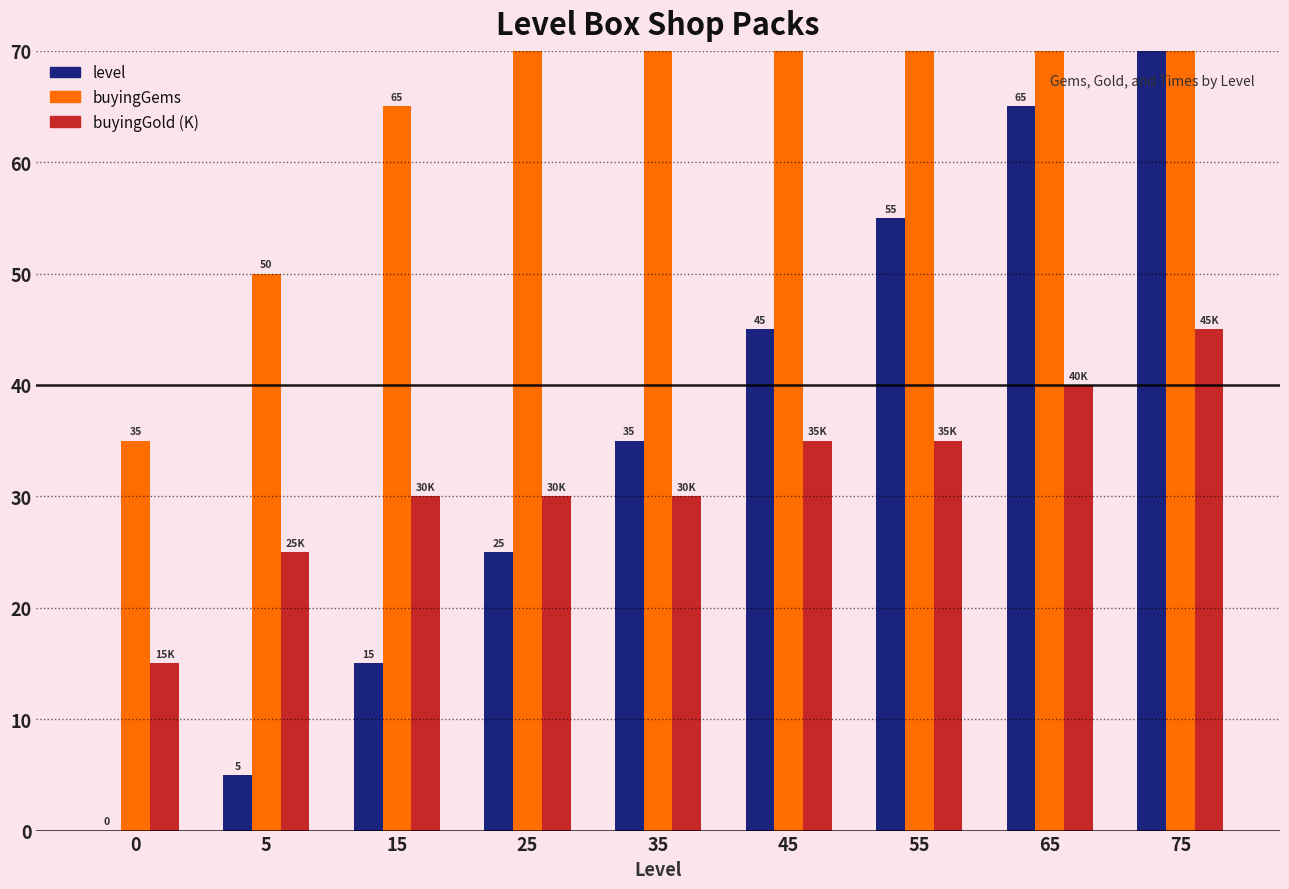

What is the difference between the maximum and second lowest values in the level series?

70